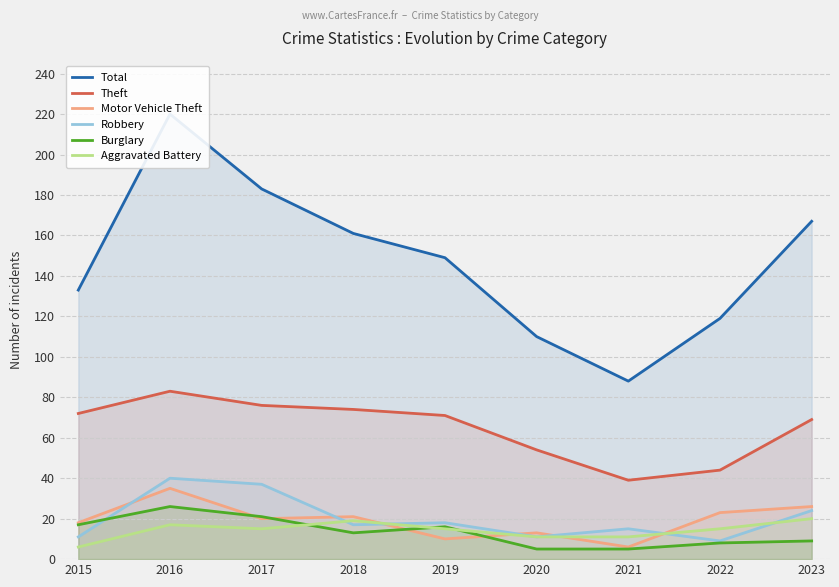

Does the chart display data point markers on the line(s)?

No